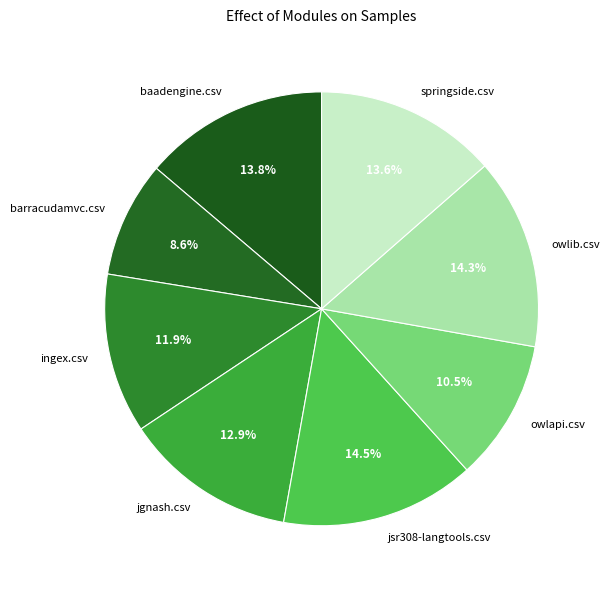

What is the total percentage of owlib.csv and barracudamvc.csv?

22.9%